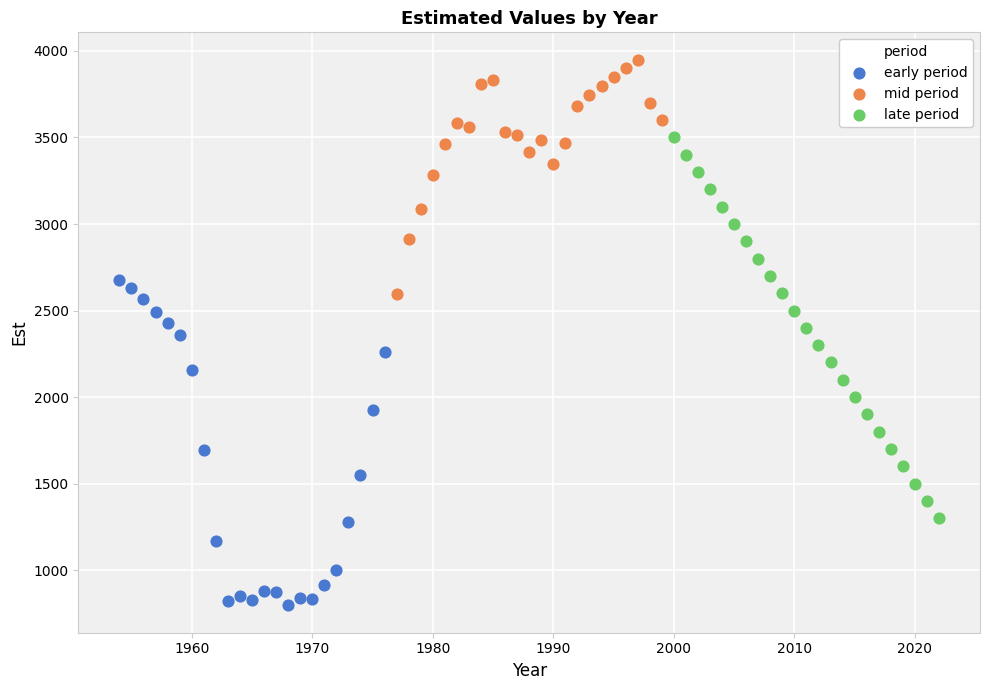

Which series contains the highest Y value?

mid period